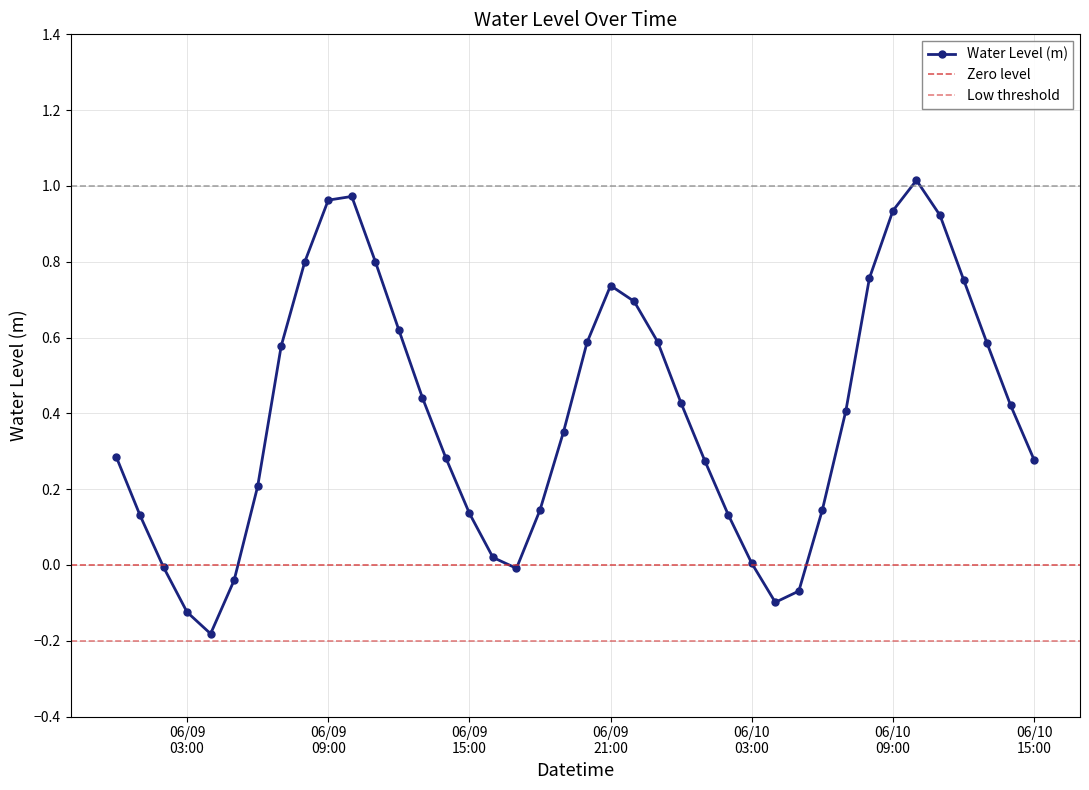

True or false: Water Level (m) has more than 2 points higher than both neighbors.

True